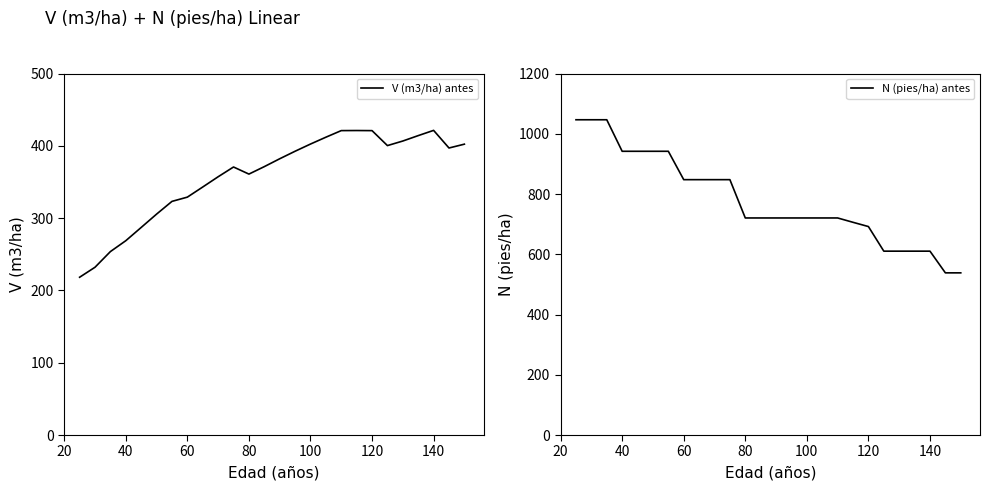

What is the lowest value of the V (m3/ha) antes series?

218.2